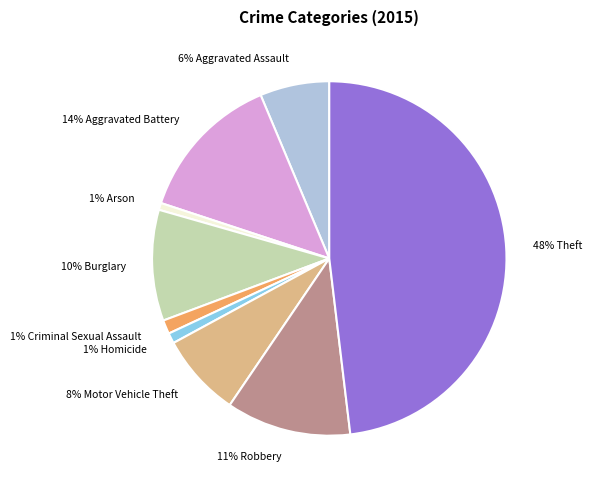

Is the sum of 8% Motor Vehicle Theft and 14% Aggravated Battery greater than half?

No